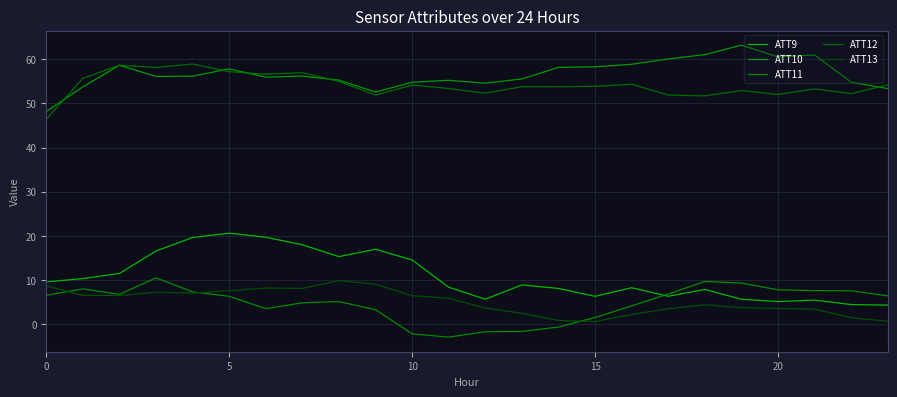

True or false: ATT12 and ATT13 intersect in this chart.

False